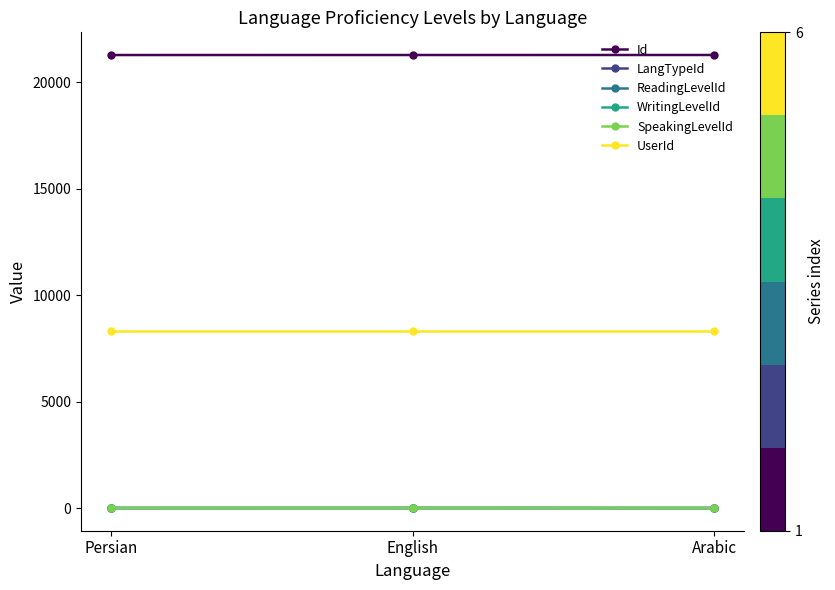

Rank the categories by LangTypeId value from lowest to highest.

Persian, English, Arabic